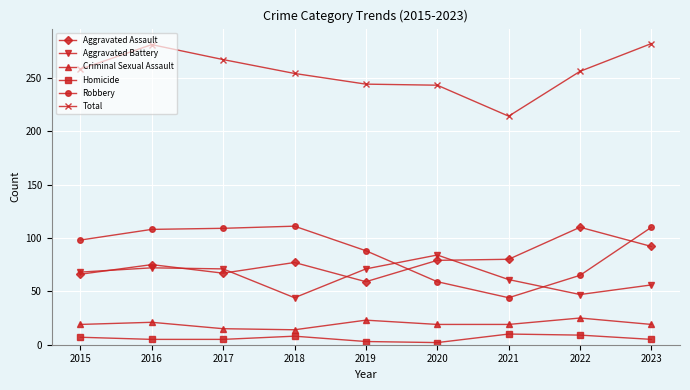

At how many categories does at least one series exceed 46?

9